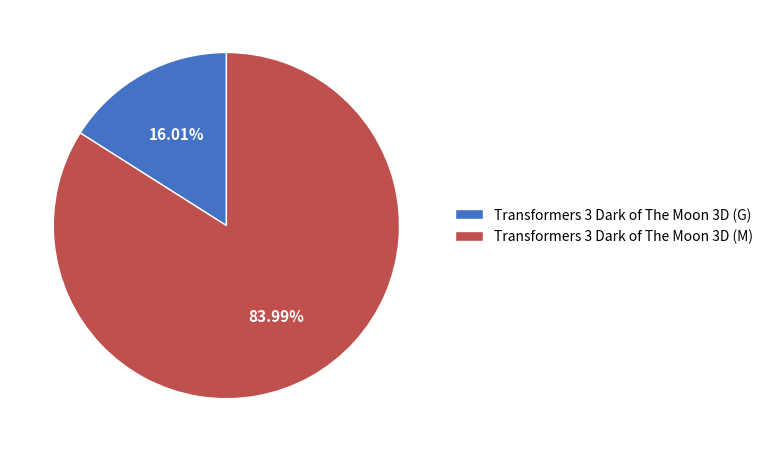

Approximately how many times larger is the value at Transformers 3 Dark of The Moon 3D (M) compared to Transformers 3 Dark of The Moon 3D (G)?

5.2